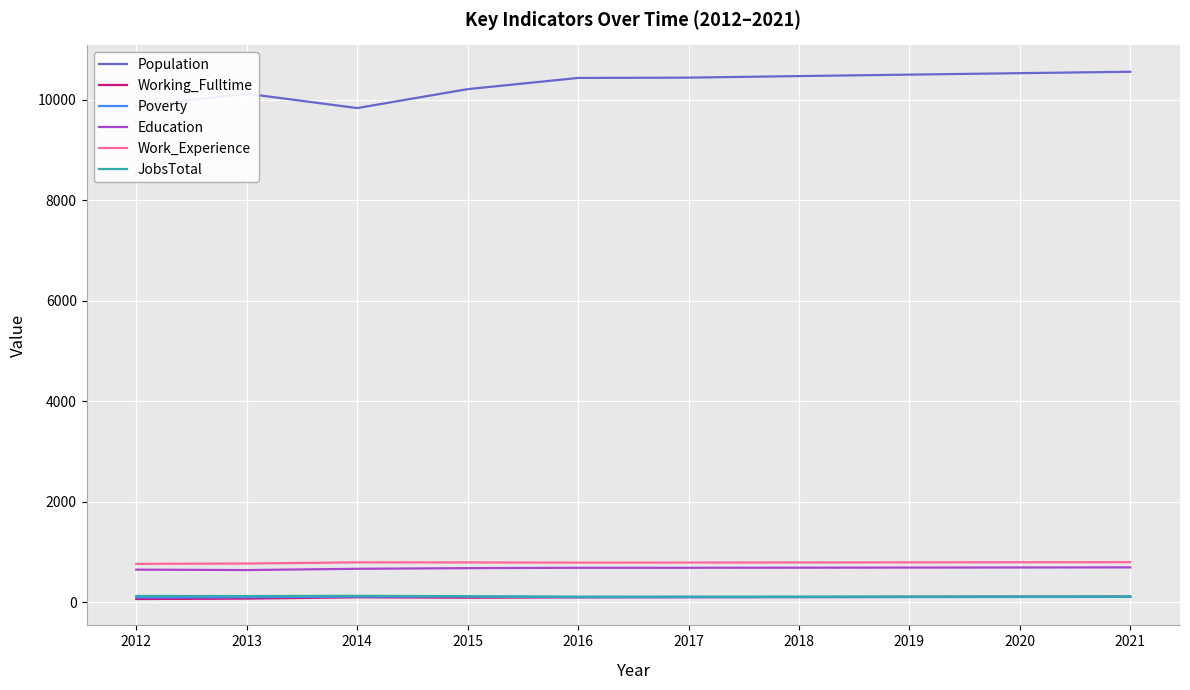

Is the value of Education at 2013 greater than the value of Working_Fulltime at 2020?

Yes